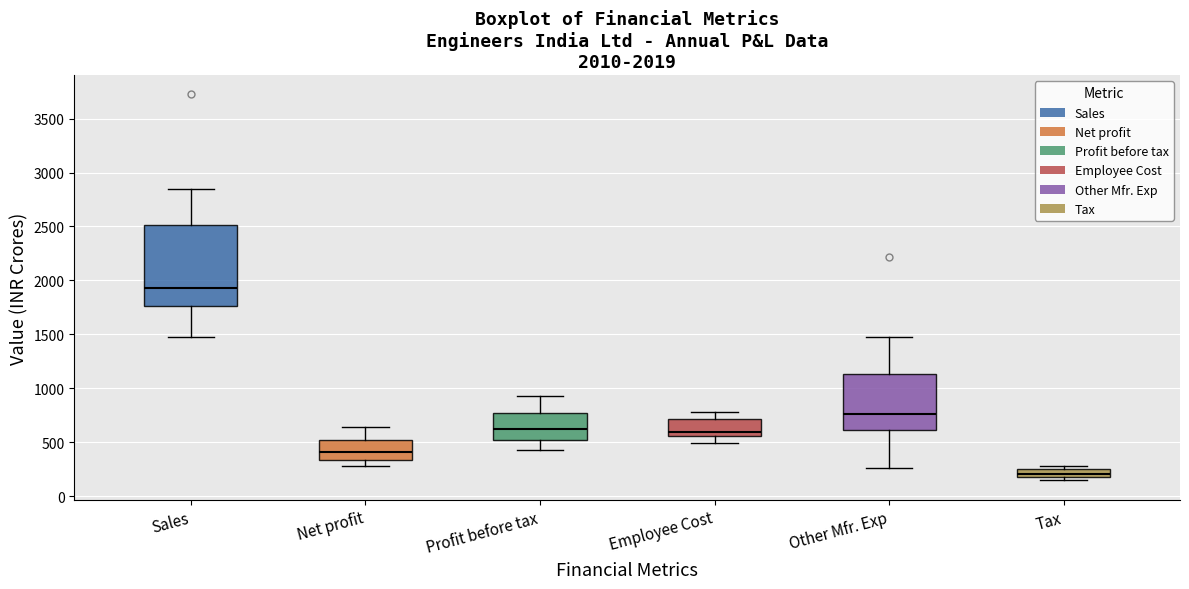

Comparing the boxes themselves (not the whiskers), which one is the tallest?

Sales